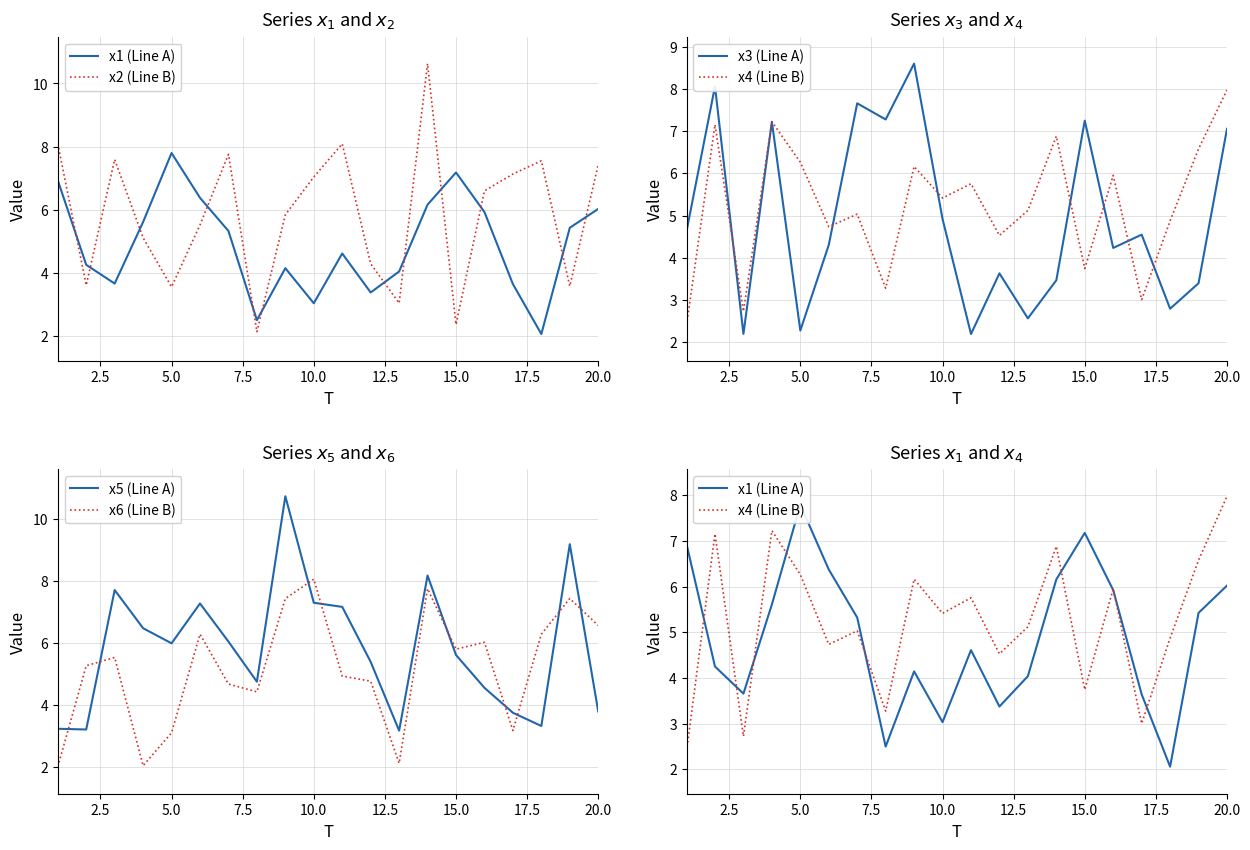

What are all the series names shown in the legend?

x1 (Line A), x2 (Line B), x3 (Line A), x4 (Line B), x5 (Line A), x6 (Line B)